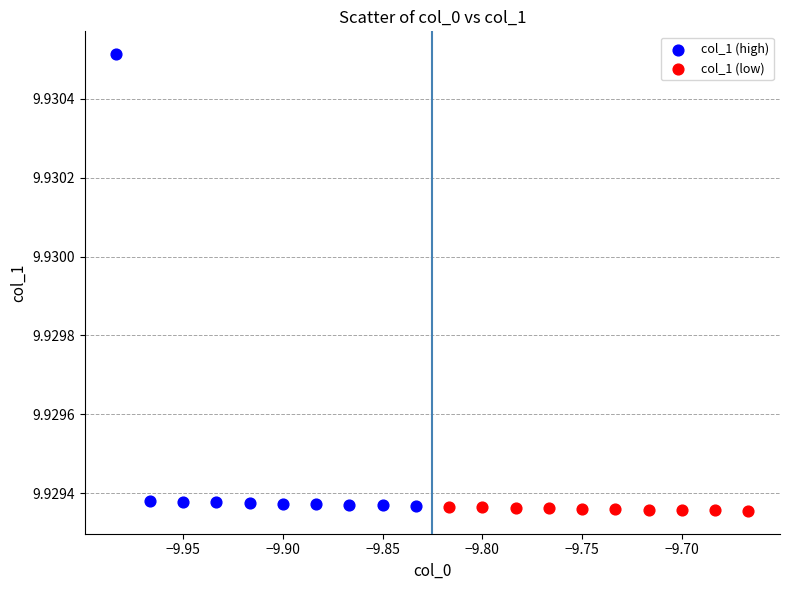

Which series has the largest Y range (max minus min)?

col_1 (high)